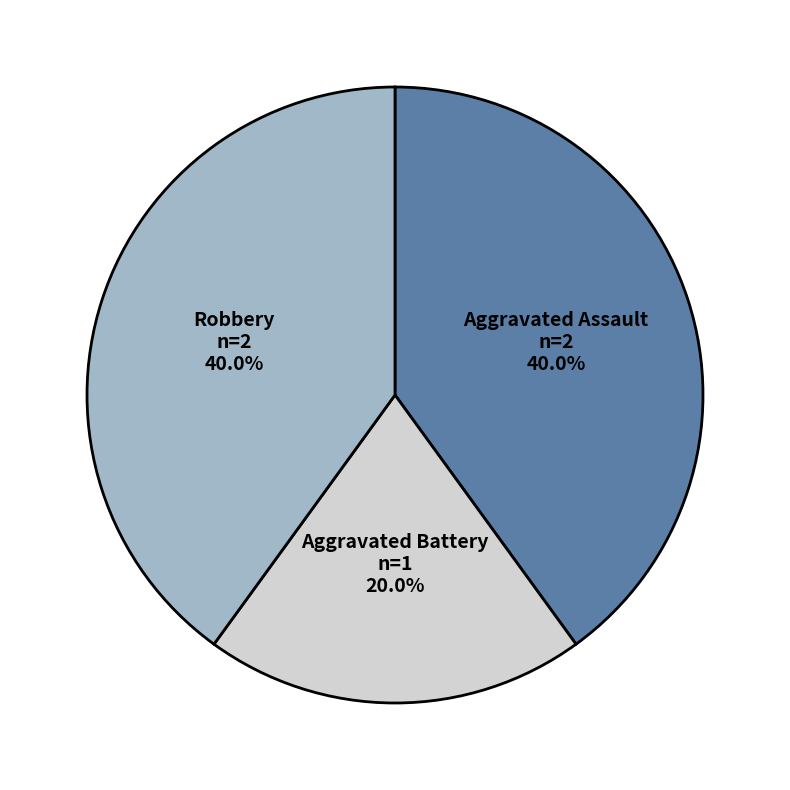

Does any single category account for the majority?

No